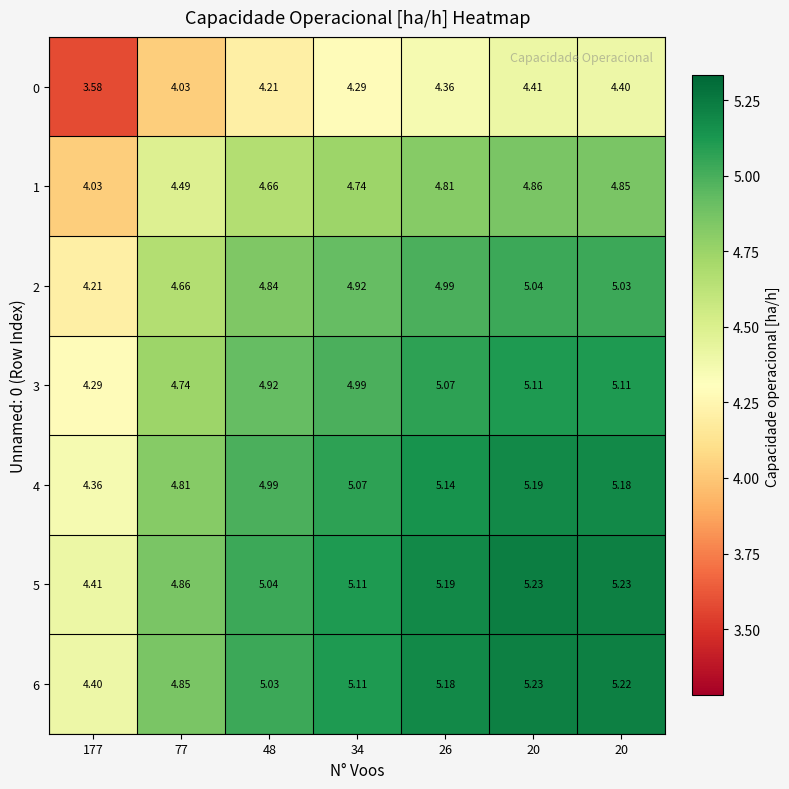

What is the difference between the highest and lowest values at 48?

0.8